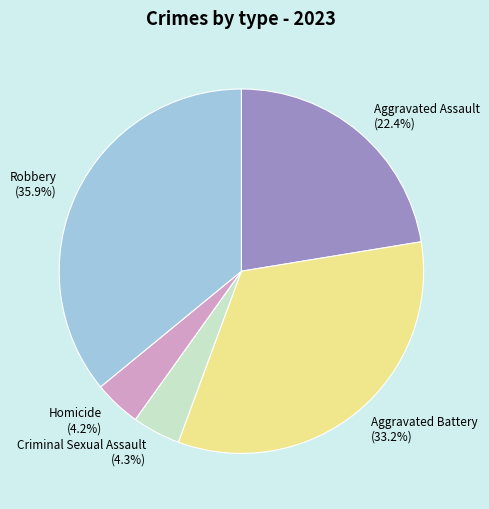

What portion of the pie excludes Aggravated Assault?

77.6%